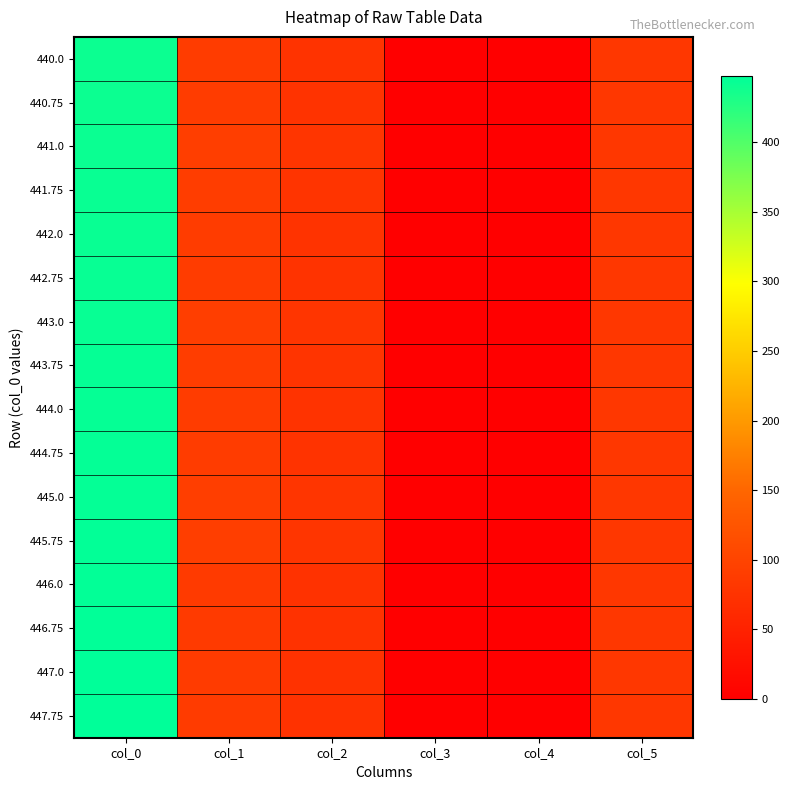

Reading left to right, transcribe all the data shown in this chart.

440.0: col_0=440.0	col_1=89.0	col_2=76.0	col_3=0.2	col_4=0.0	col_5=81.0
440.75: col_0=440.8	col_1=89.0	col_2=76.0	col_3=0.2	col_4=0.0	col_5=81.0
441.0: col_0=441.0	col_1=92.0	col_2=78.0	col_3=0.2	col_4=0.0	col_5=81.0
441.75: col_0=441.8	col_1=90.0	col_2=77.0	col_3=0.2	col_4=0.0	col_5=81.0
442.0: col_0=442.0	col_1=89.0	col_2=76.0	col_3=0.2	col_4=0.0	col_5=81.0
442.75: col_0=442.8	col_1=89.0	col_2=76.0	col_3=0.2	col_4=0.0	col_5=81.0
443.0: col_0=443.0	col_1=92.0	col_2=78.0	col_3=0.2	col_4=0.0	col_5=81.0
443.75: col_0=443.8	col_1=90.0	col_2=77.0	col_3=0.2	col_4=0.0	col_5=81.0
444.0: col_0=444.0	col_1=89.0	col_2=76.0	col_3=0.2	col_4=0.0	col_5=82.0
444.75: col_0=444.8	col_1=89.0	col_2=76.0	col_3=0.2	col_4=0.0	col_5=82.0
445.0: col_0=445.0	col_1=92.0	col_2=78.0	col_3=0.2	col_4=0.0	col_5=82.0
445.75: col_0=445.8	col_1=92.0	col_2=78.0	col_3=0.2	col_4=0.0	col_5=82.0
446.0: col_0=446.0	col_1=85.0	col_2=74.0	col_3=0.2	col_4=0.0	col_5=82.0
446.75: col_0=446.8	col_1=85.0	col_2=74.0	col_3=0.2	col_4=0.0	col_5=82.0
447.0: col_0=447.0	col_1=87.0	col_2=75.0	col_3=0.2	col_4=0.0	col_5=82.0
447.75: col_0=447.8	col_1=87.0	col_2=75.0	col_3=0.2	col_4=0.0	col_5=82.0